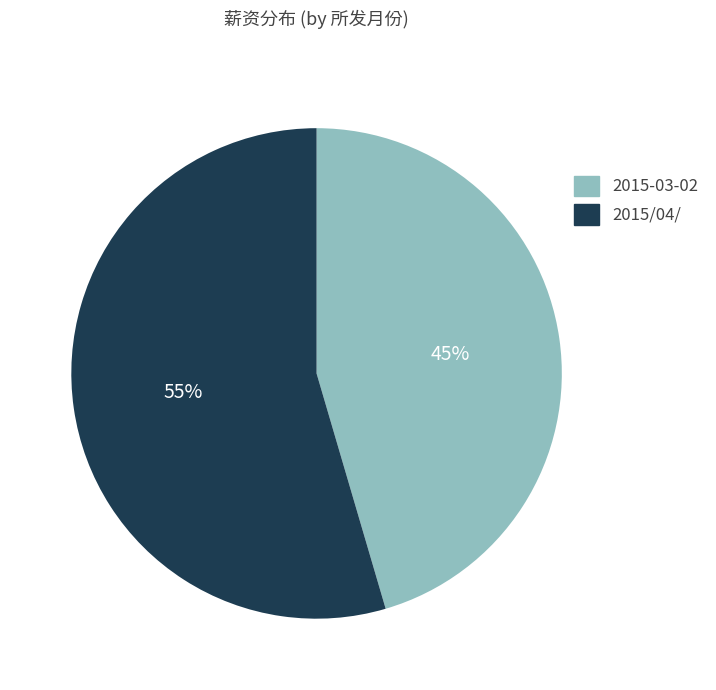

Is the sum of 2015-03-02 and 2015/04/ greater than half?

Yes